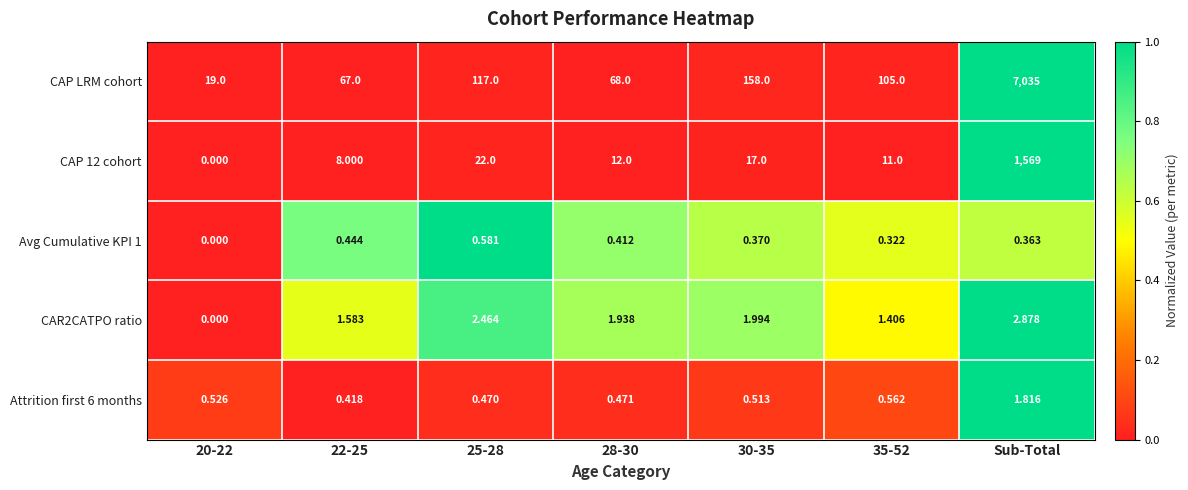

At which category is the sum across all series the highest?

Sub-Total